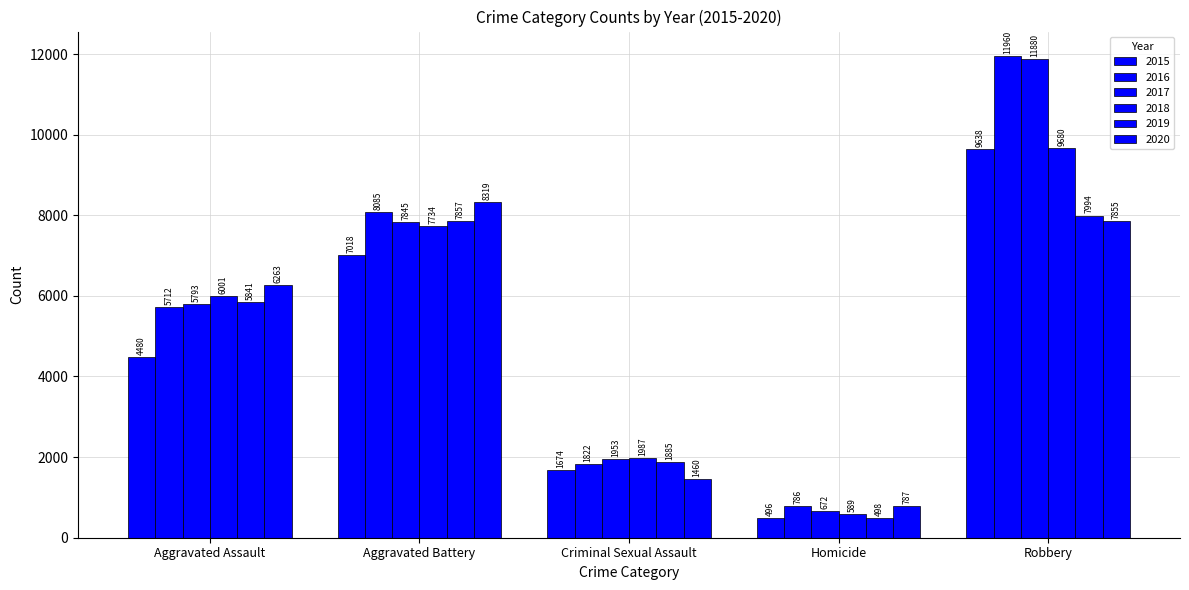

Does the chart contain any negative values?

No